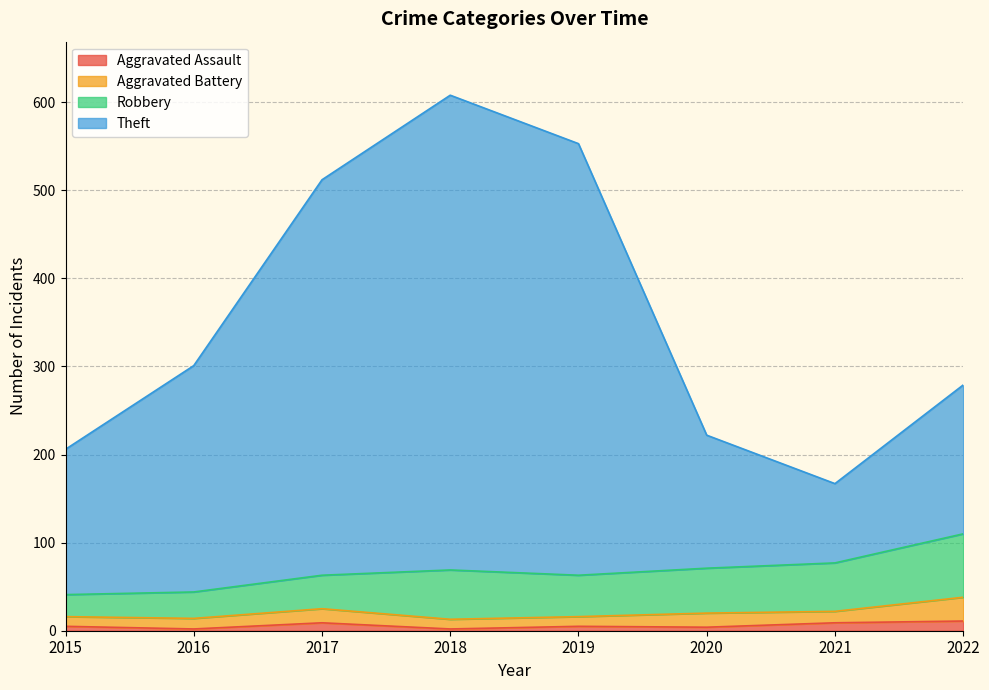

Between 2017 and 2015, which is larger?

2017